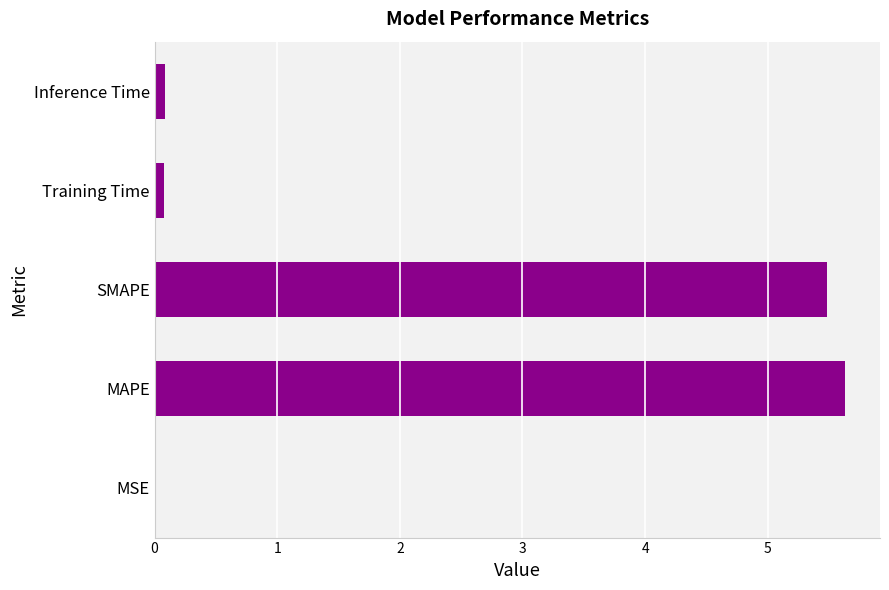

Is it true that the value at SMAPE is 5.5?

True